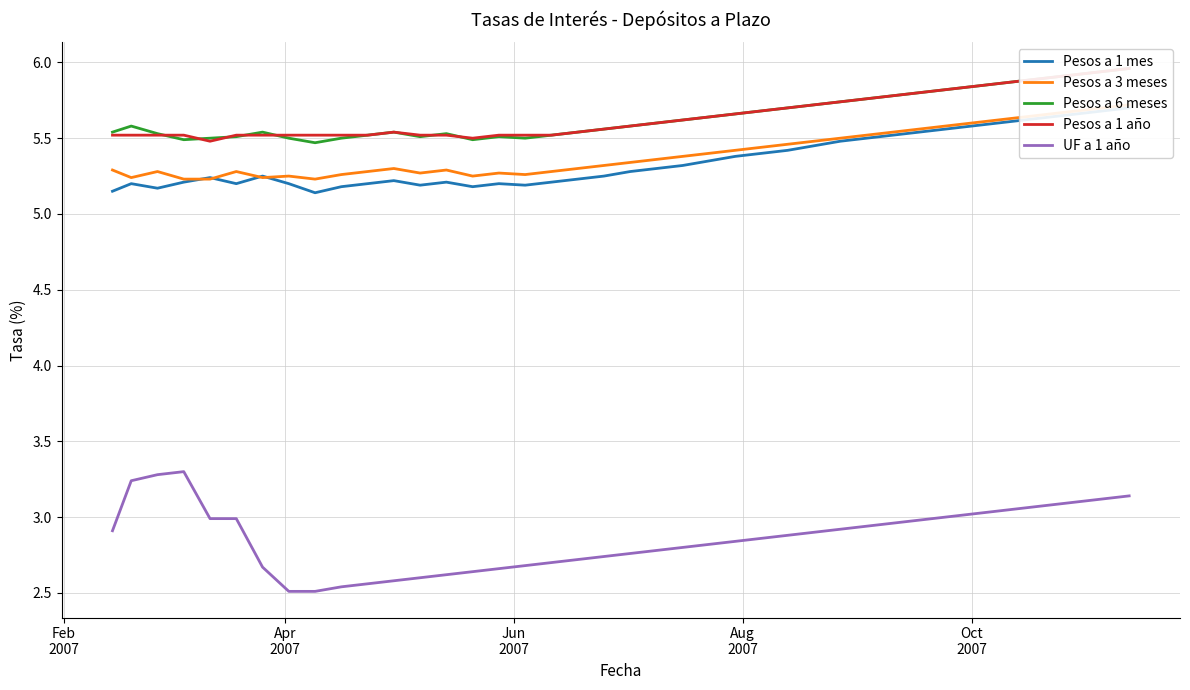

What is the highest value of the UF a 1 año series?

3.3